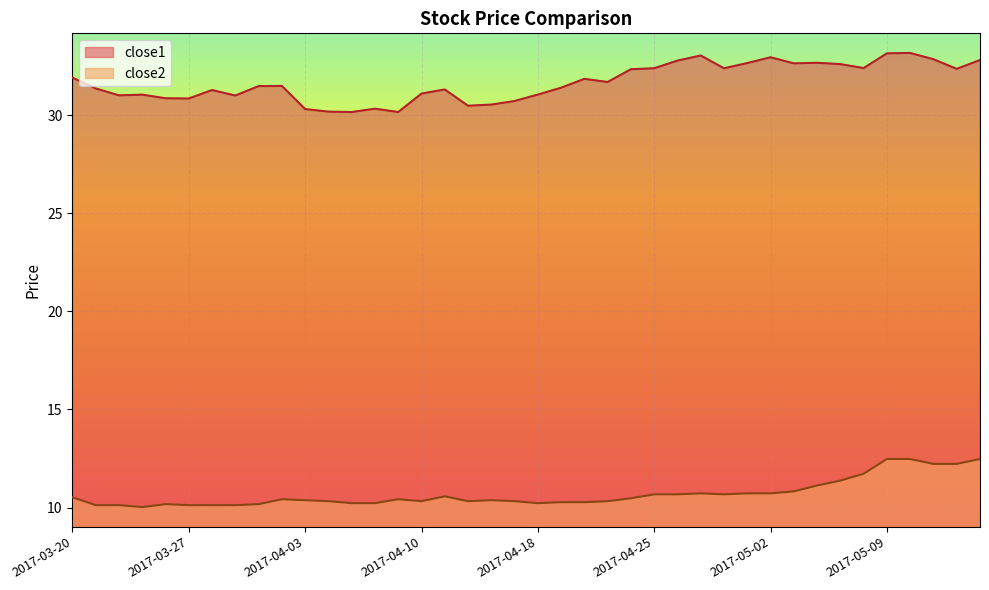

At 2017-05-10, list the series in order from smallest to largest.

close2, close1